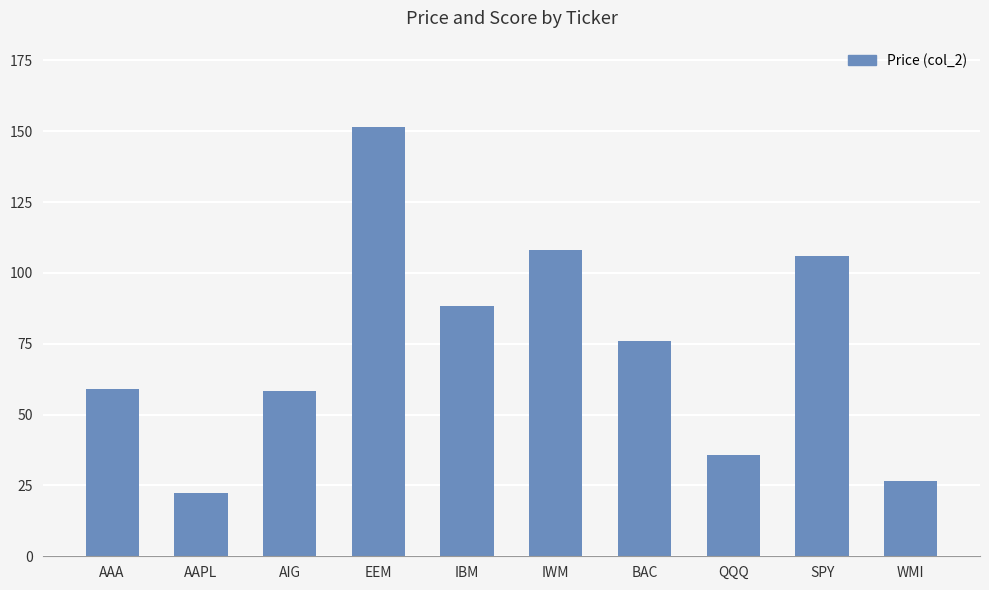

Is it true that the value at AAA is 59.2?

True